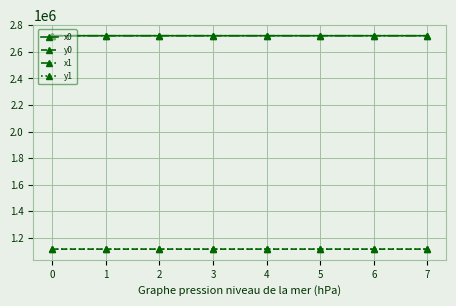

True or false: x1 has more than 0 points higher than both neighbors.

True